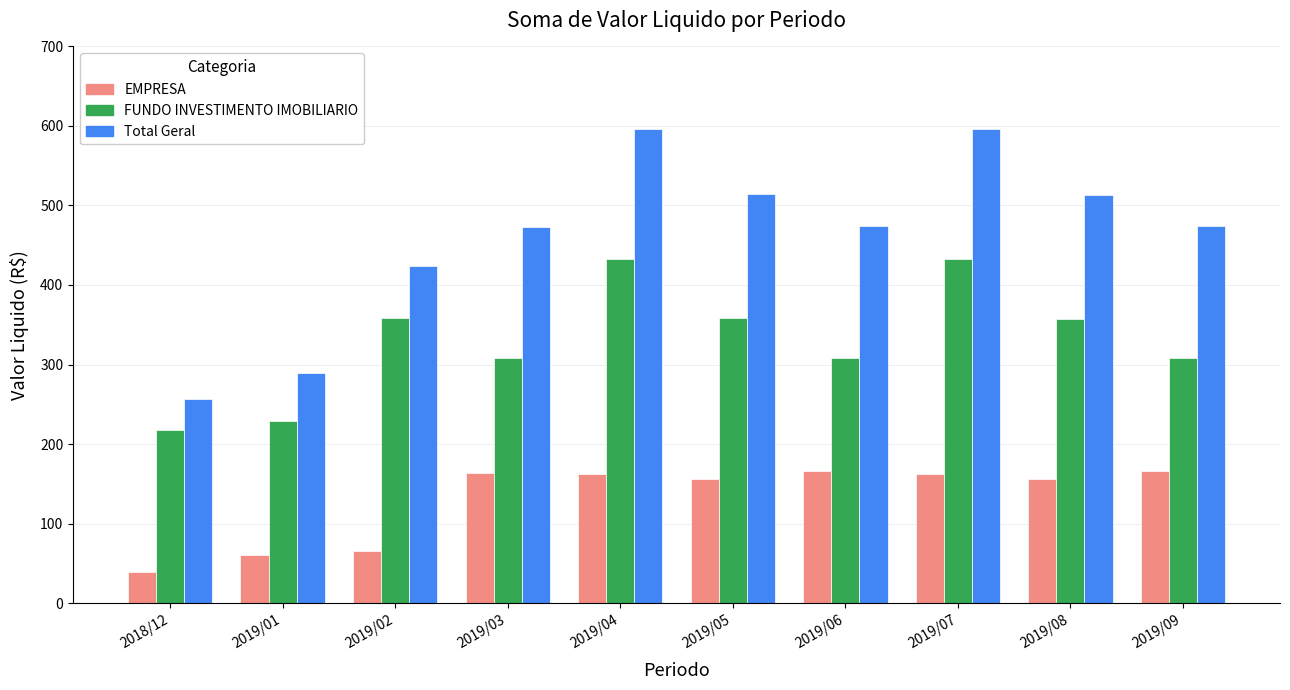

Which label corresponds to the smallest value in the chart?

2018/12